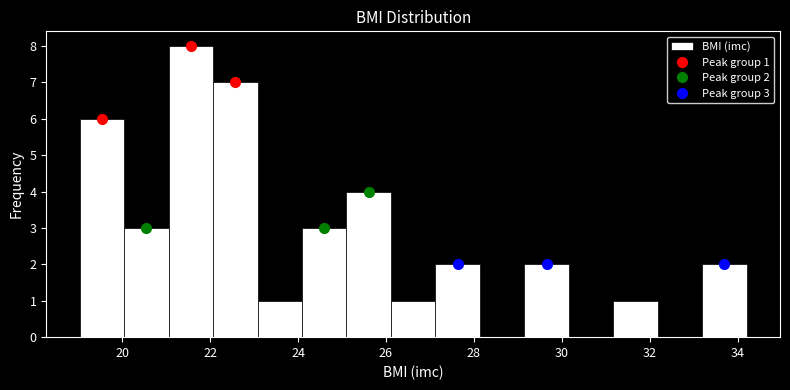

Over which range of the x-axis is the bar tallest?

21.0 to 22.0